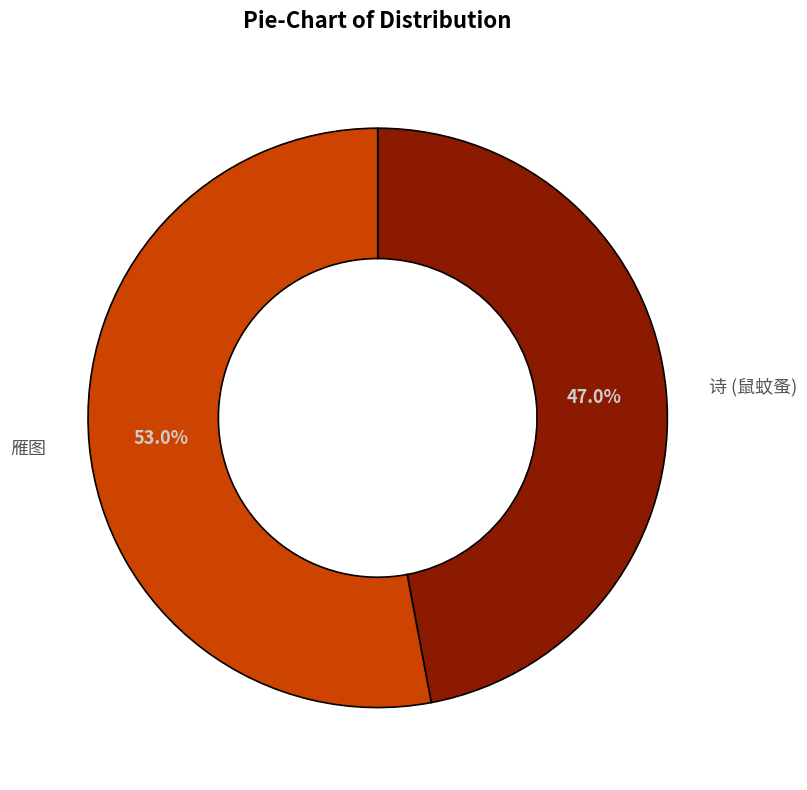

Which category accounts for the majority?

雁图